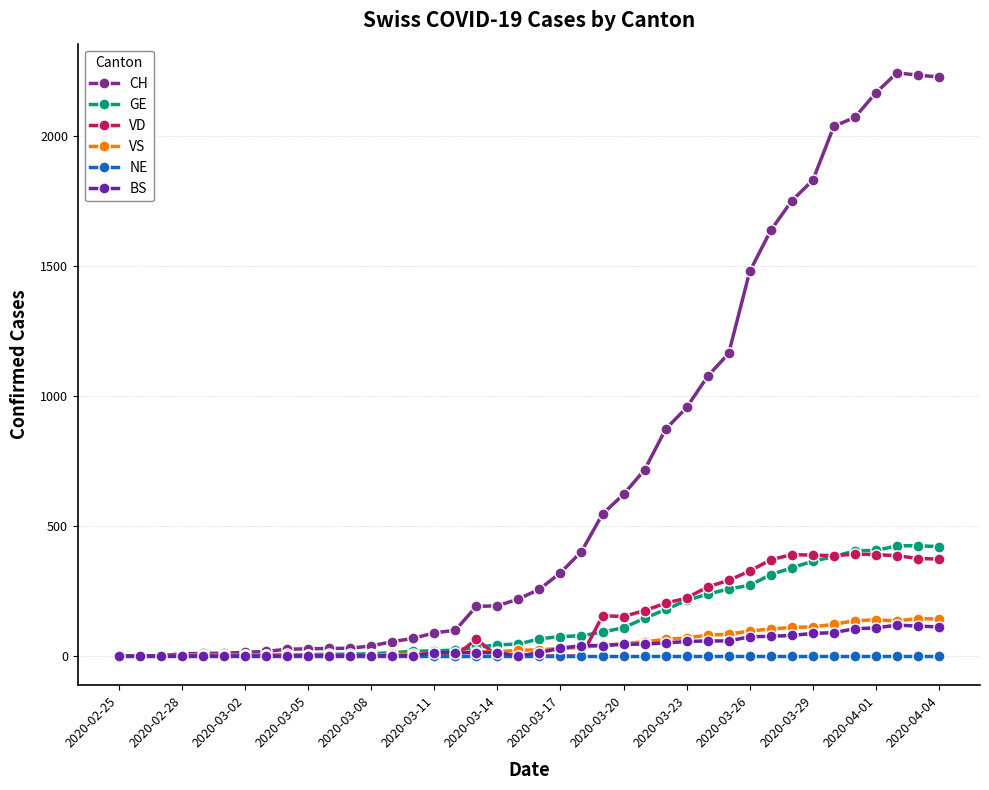

What is the sum of all BS values?

1459